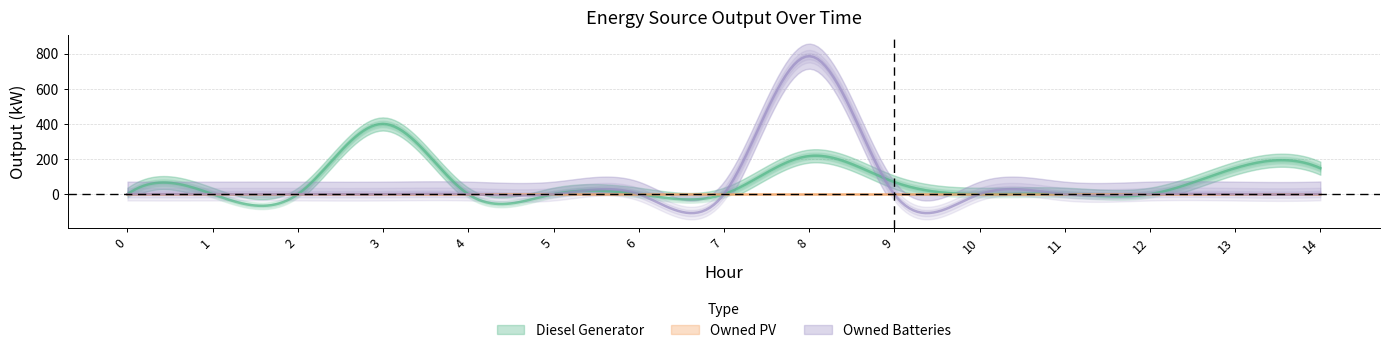

True or false: Diesel Generator has a value of -173 at 6.

False